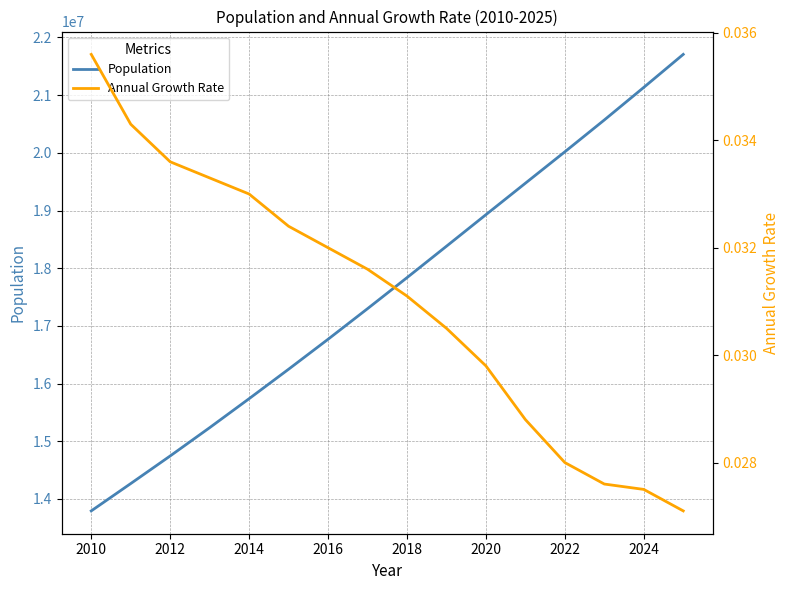

True or false: Population has a value of 23622862.5 at 2010.

False